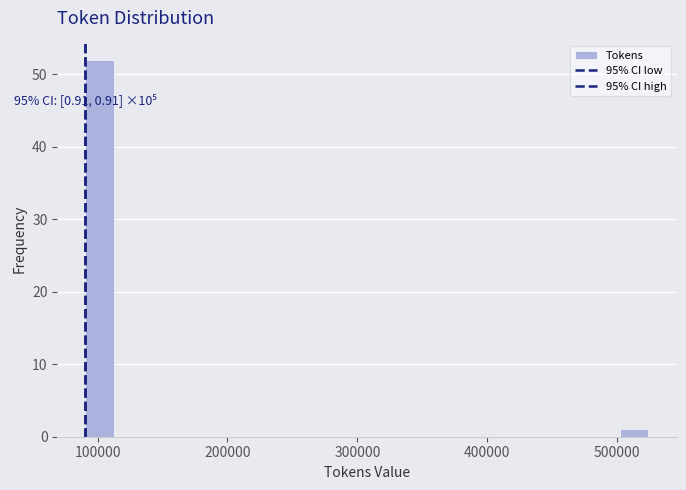

Around what value on the x-axis is the tallest bar? Give the approximate position of its centre, as read against the axis.

100000